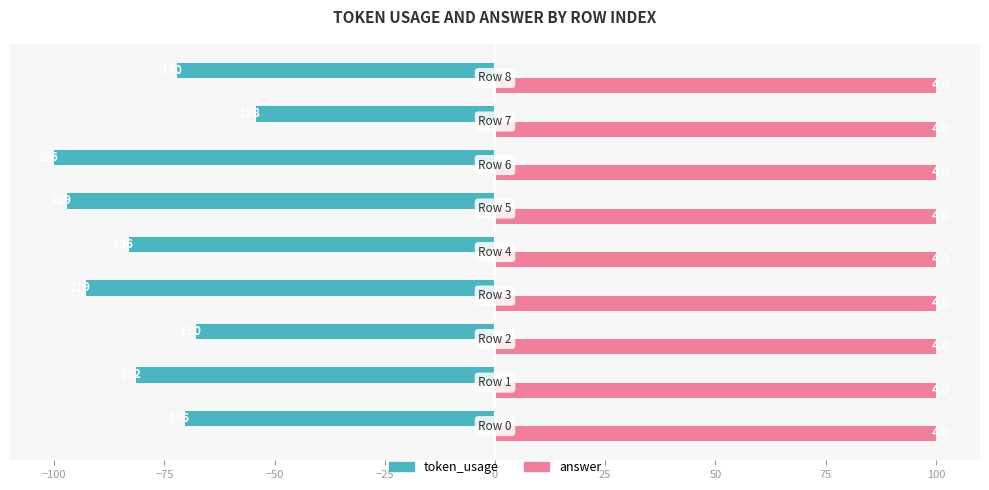

What are all the series names shown in the legend?

token_usage, answer